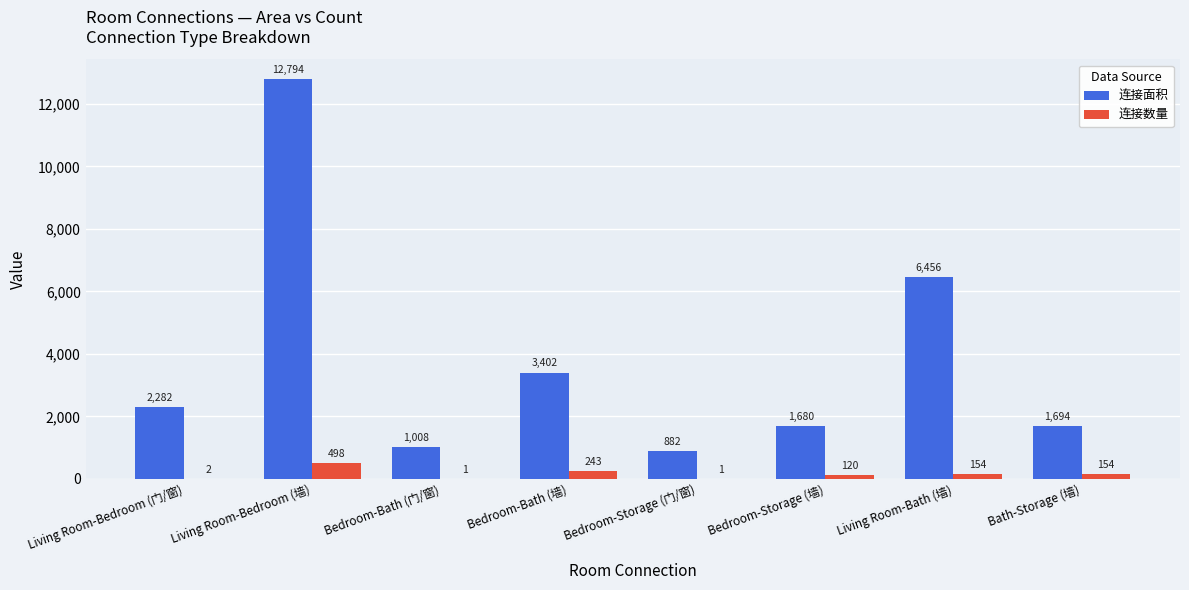

What are all the series names shown in the legend?

连接面积, 连接数量